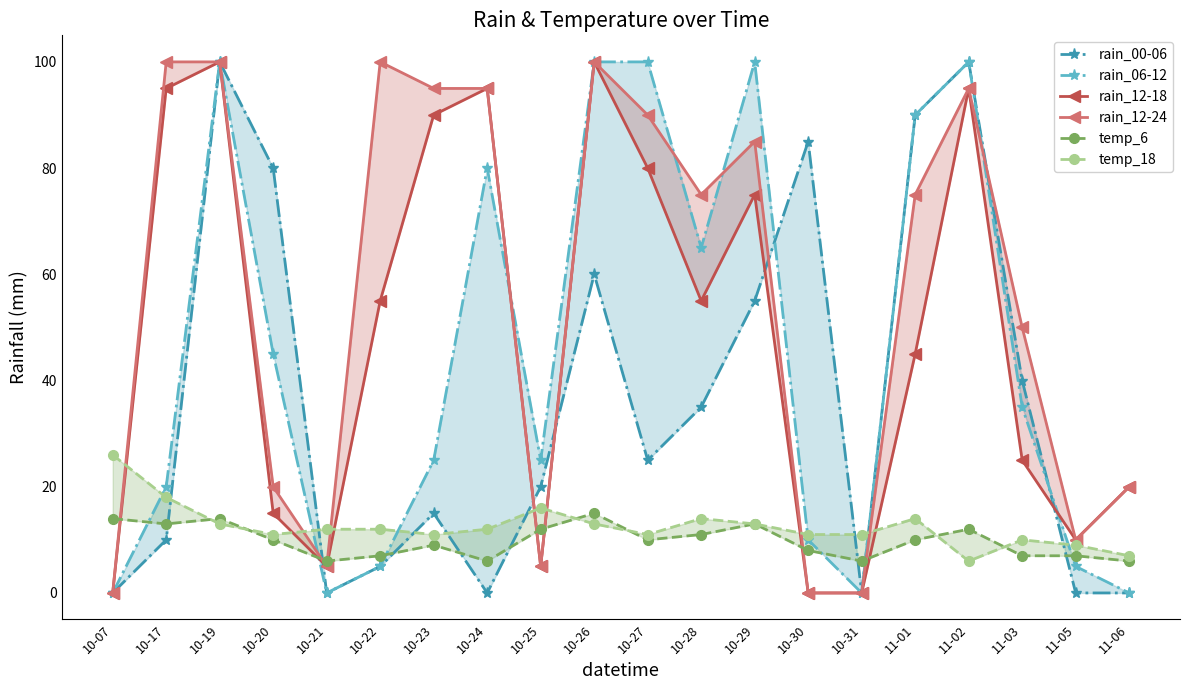

At how many categories does at least one series exceed 72?

13